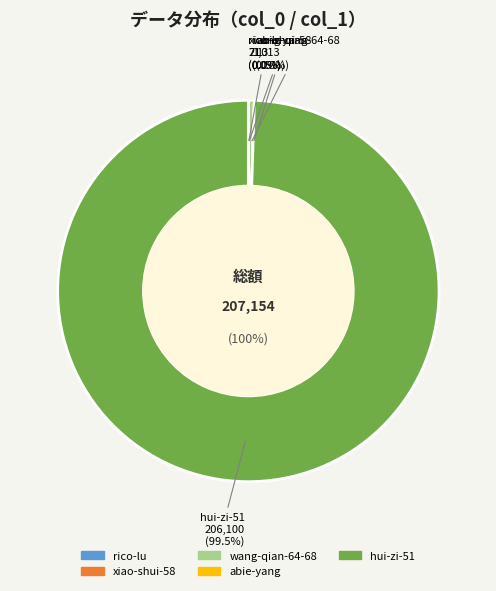

Does hui-zi-51 represent more than half of the total?

Yes